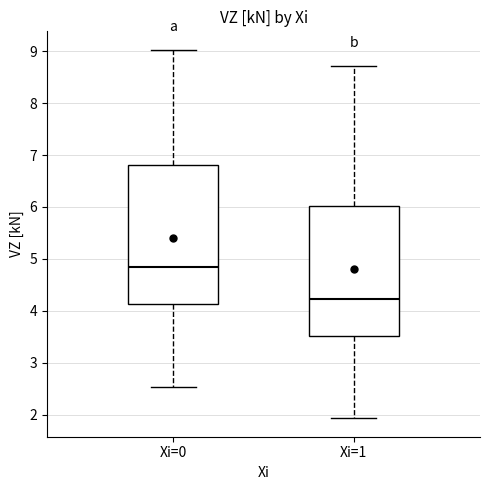

Which box's median line is the lowest?

Xi=1